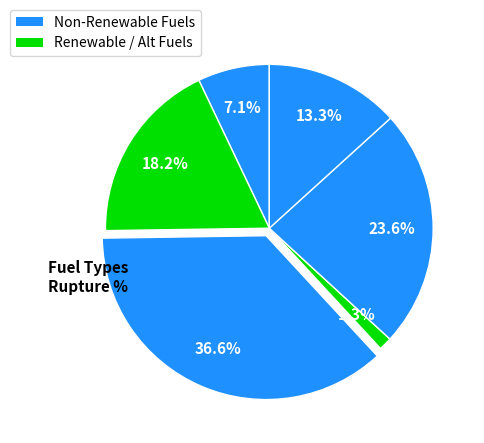

Count the number of slices in the pie.

6